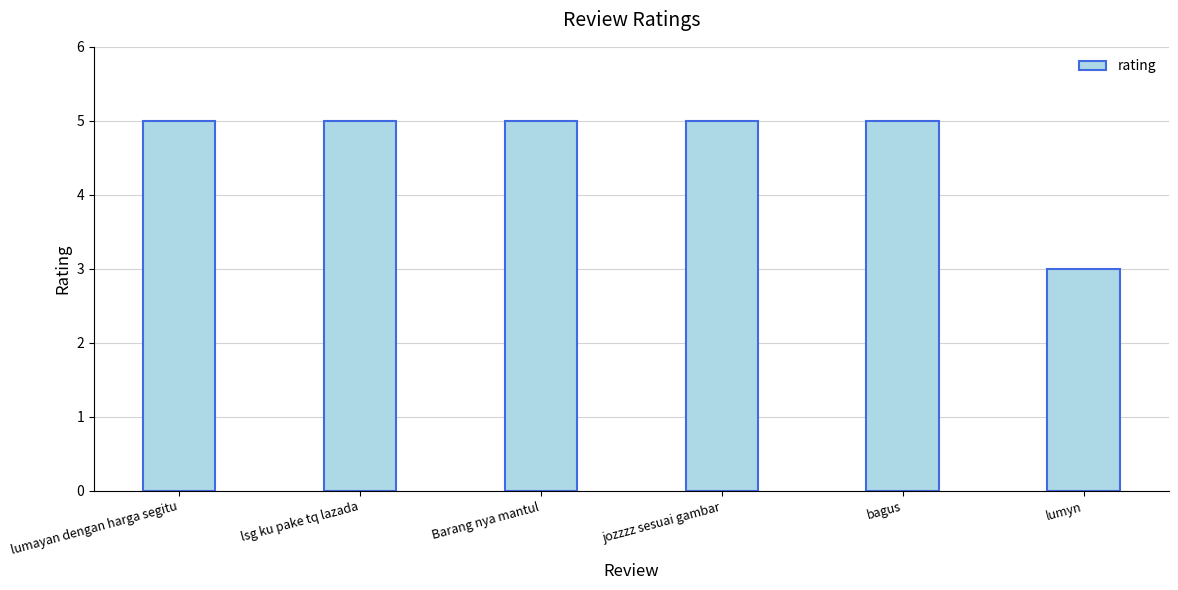

What is the sum of all values?

28